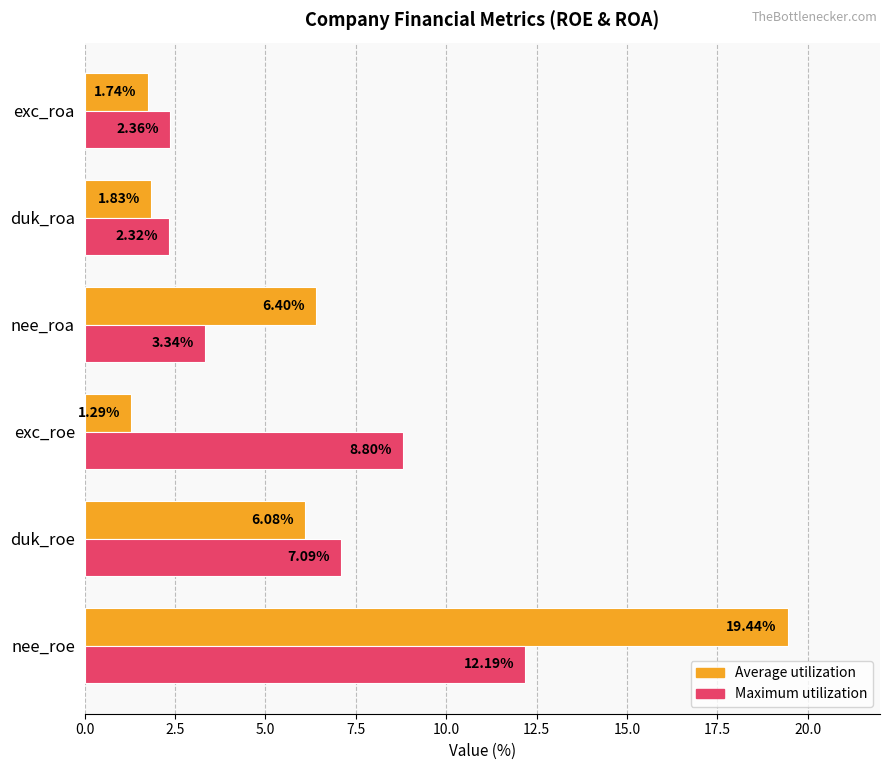

List the labels in order of Average utilization value, largest first.

nee_roe, nee_roa, duk_roe, duk_roa, exc_roa, exc_roe